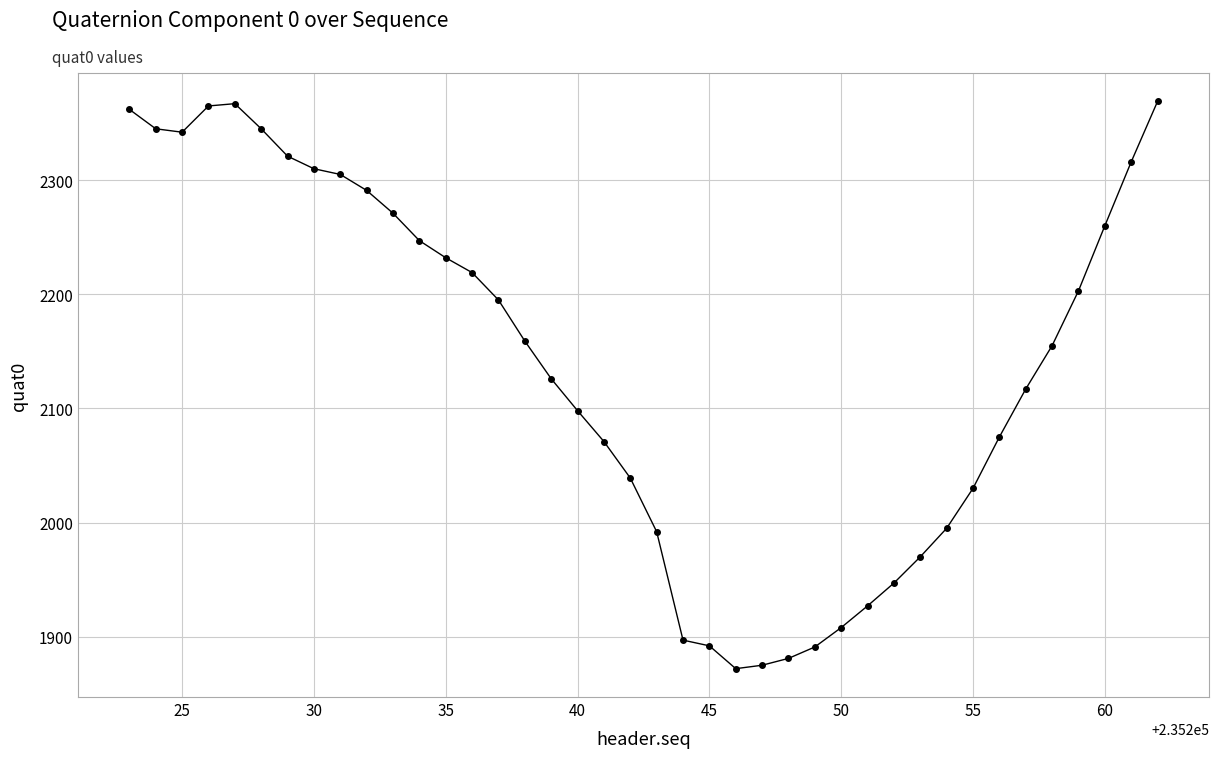

What is the value of the 35th point from the left?

2117